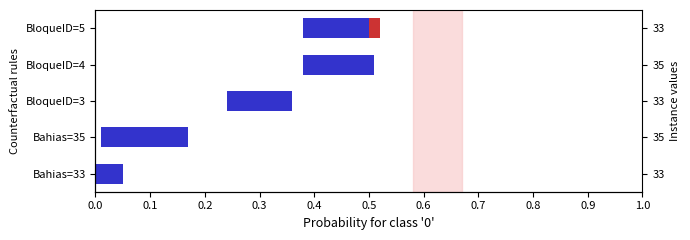

How many groups of bars are there?

5